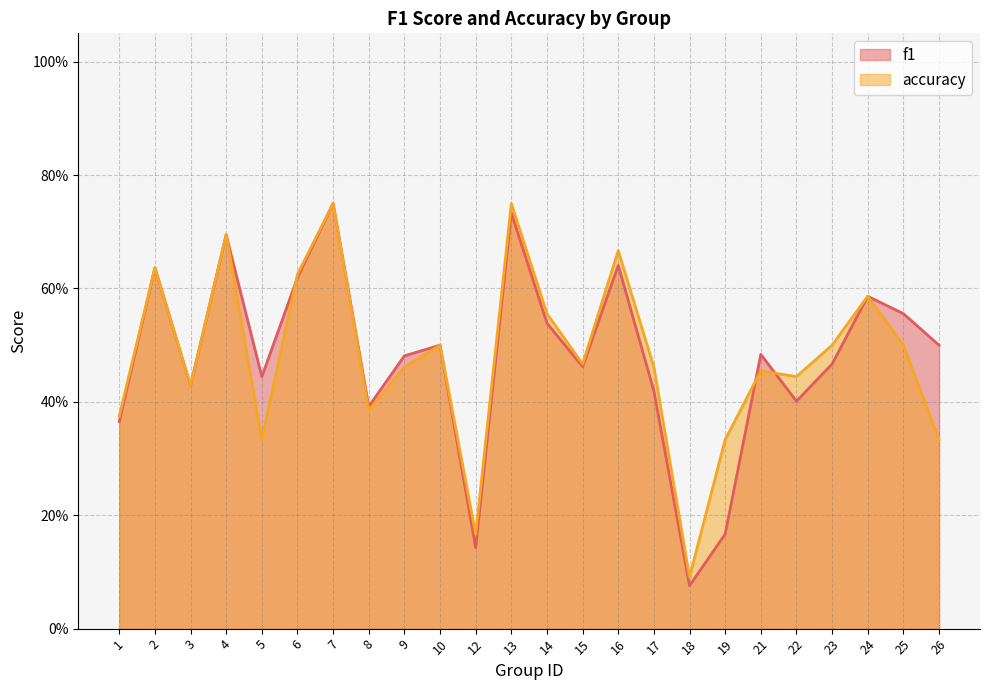

Between 5 and 13, which is larger?

13